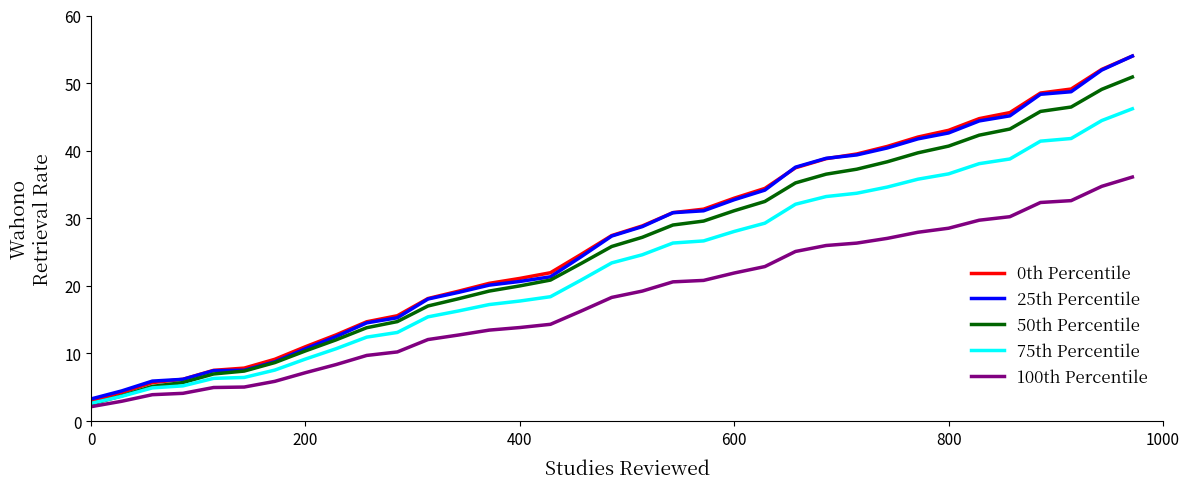

Which series has the widest spread of values?

0th Percentile